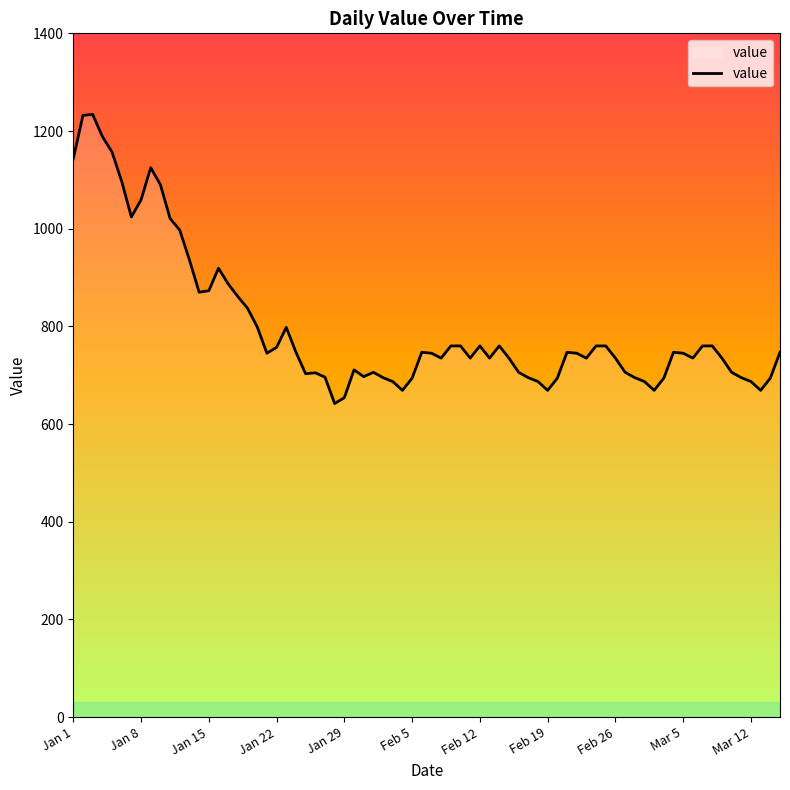

What is the difference between the maximum and minimum values?

592